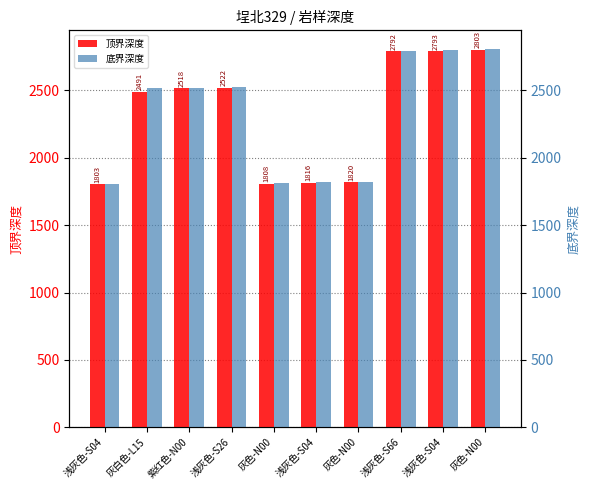

Reading left to right, extract all data points from this chart.

顶界深度: 浅灰色-S04=1803.0	灰白色-L15=2491.0	紫红色-N00=2518.5	浅灰色-S26=2521.5	灰色-N00=1808.5	浅灰色-S04=1816.0	灰色-N00=1820.0	浅灰色-S66=2792.0	浅灰色-S04=2793.0	灰色-N00=2803.0
底界深度: 浅灰色-S04=1808.5	灰白色-L15=2518.5	紫红色-N00=2521.5	浅灰色-S26=2526.0	灰色-N00=1816.0	浅灰色-S04=1820.0	灰色-N00=1823.5	浅灰色-S66=2793.0	浅灰色-S04=2803.0	灰色-N00=2806.0